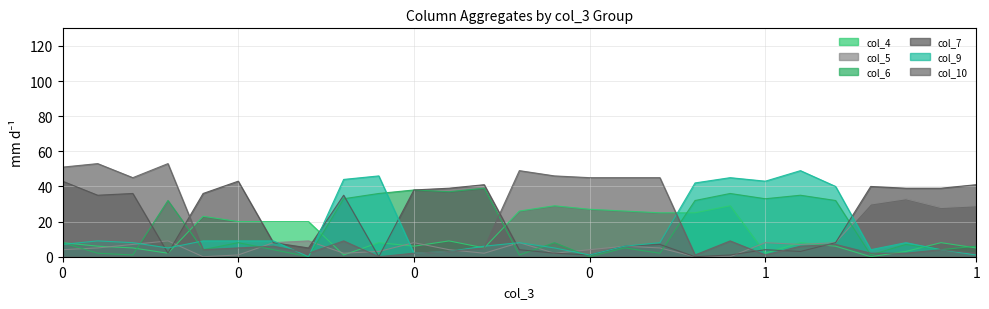

True or false: col_9 has more than 2 points higher than both neighbors.

True